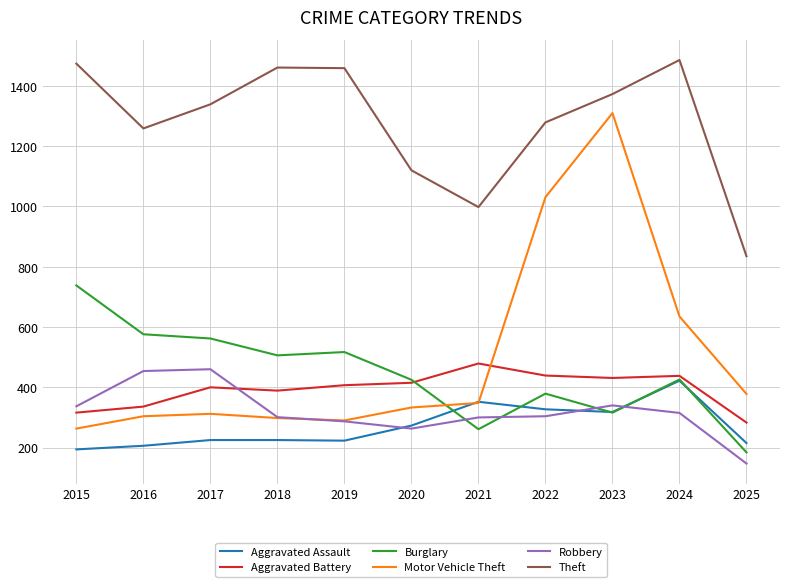

Which series has the largest range (max minus min)?

Motor Vehicle Theft